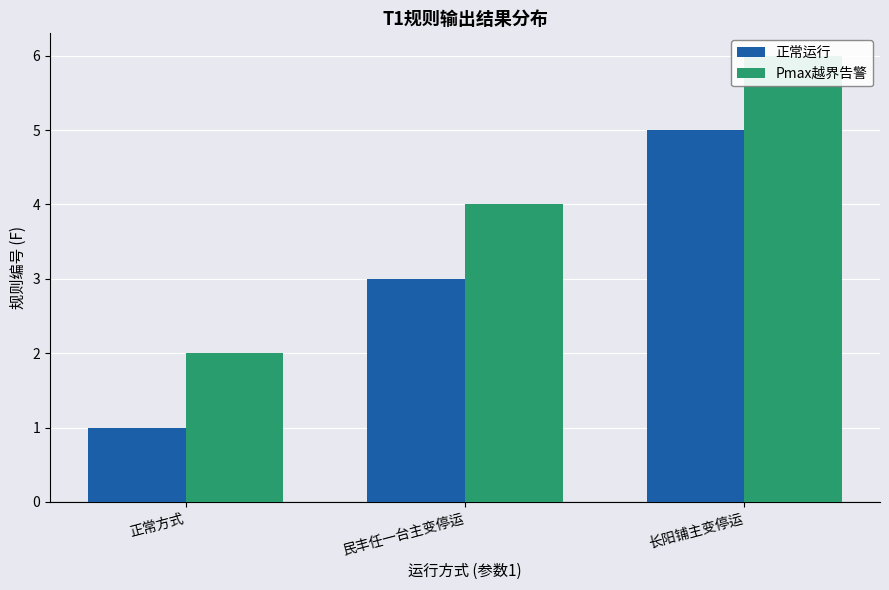

Rank the series at 民丰任一台主变停运 from lowest to highest value.

正常运行, Pmax越界告警